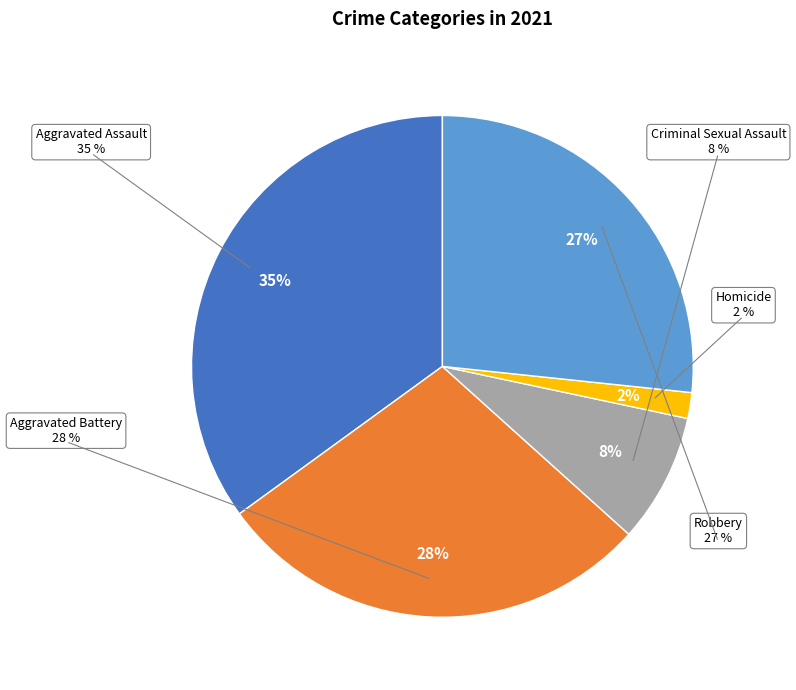

To the nearest percent, what is the average slice percentage?

20%